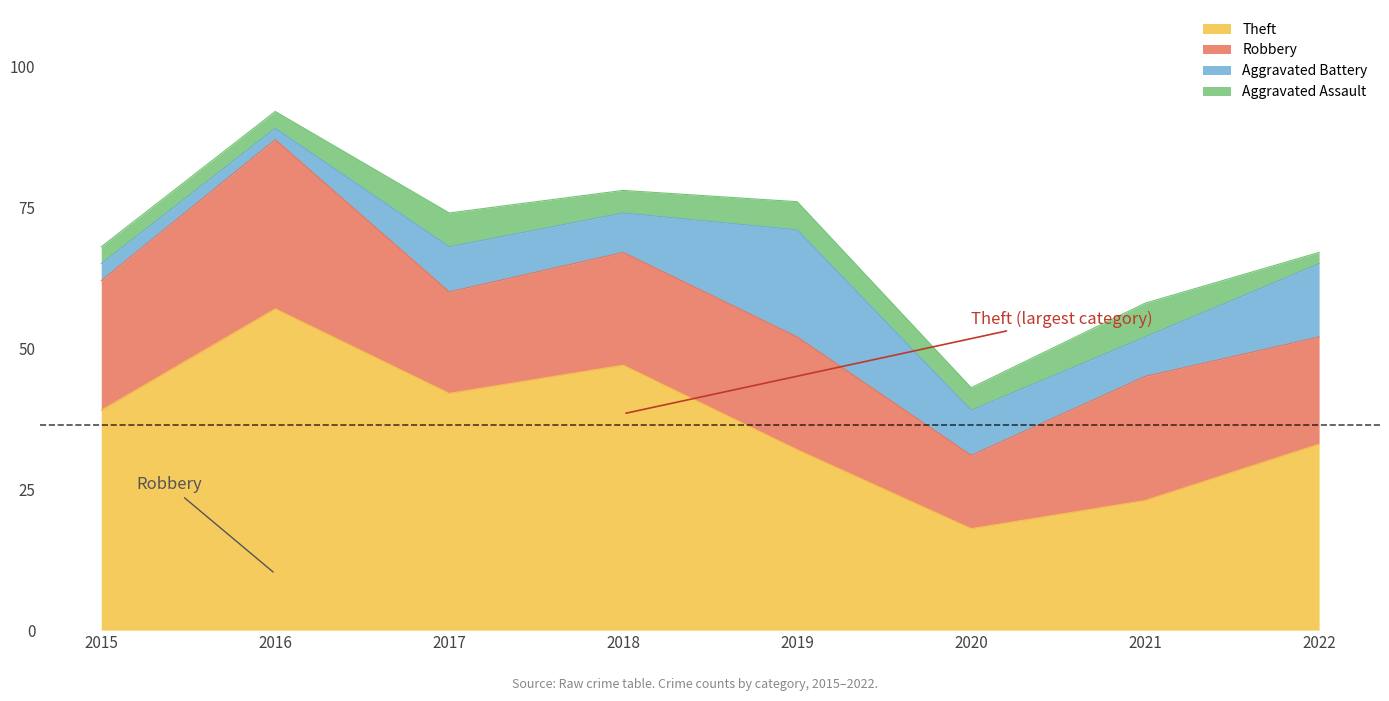

True or false: Theft and Robbery intersect in this chart.

False